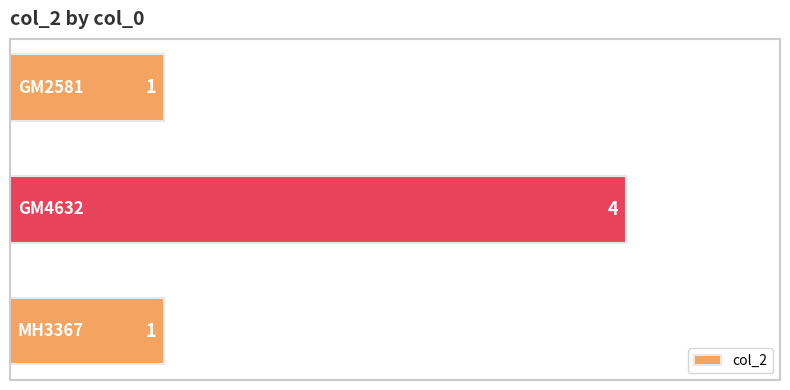

What is the difference between the maximum and minimum values?

3